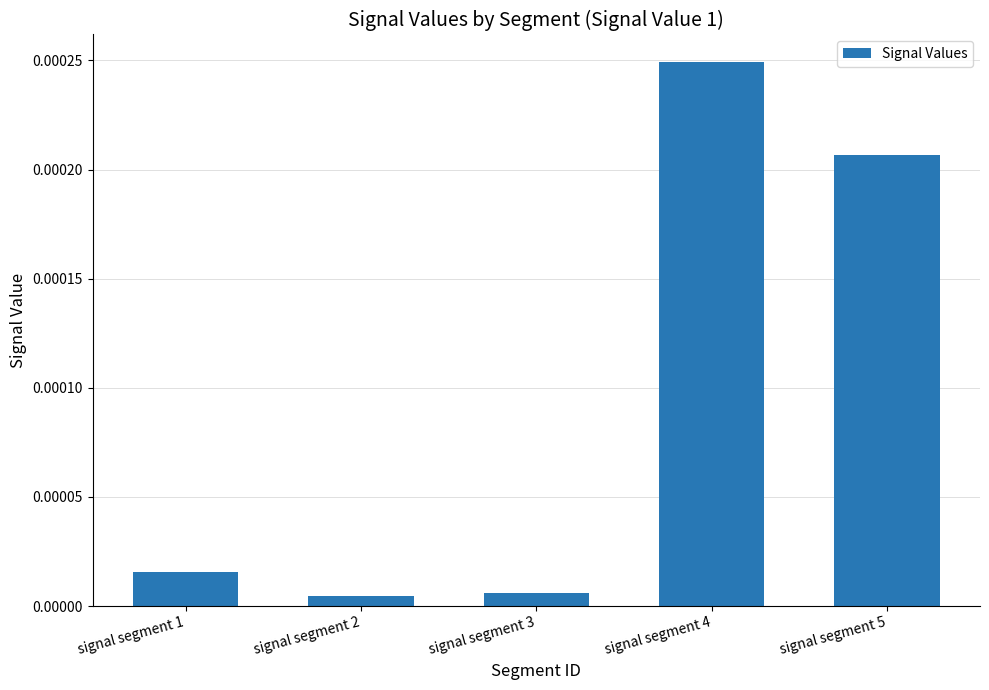

Which category has the highest value across all series?

signal segment 4